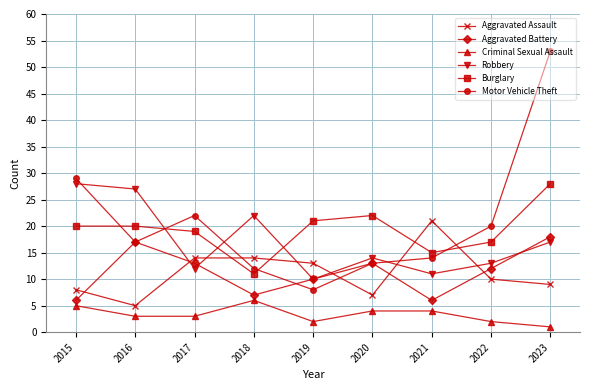

The value of Robbery at 2018 is 38. True or false?

False